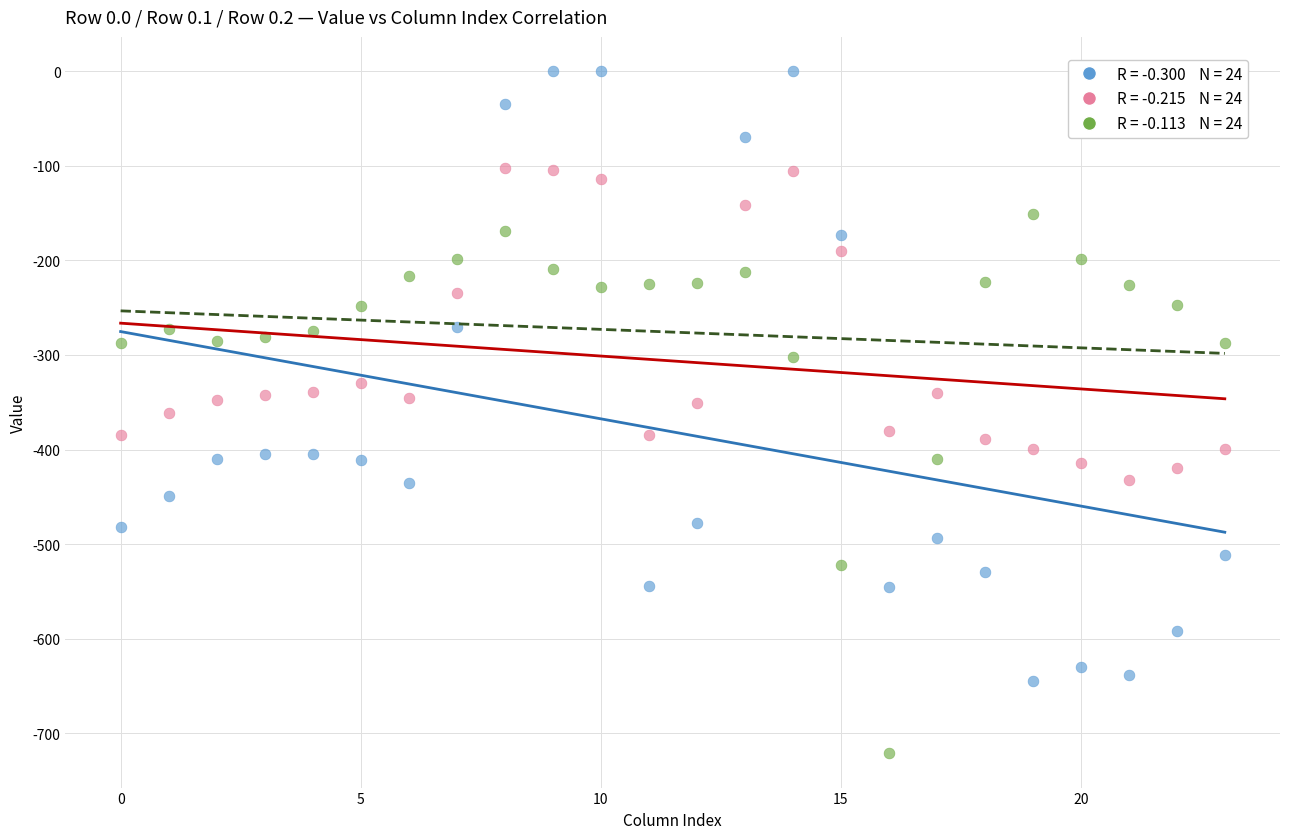

Across all data points, what is the range of Y values (max minus min)?

721.2